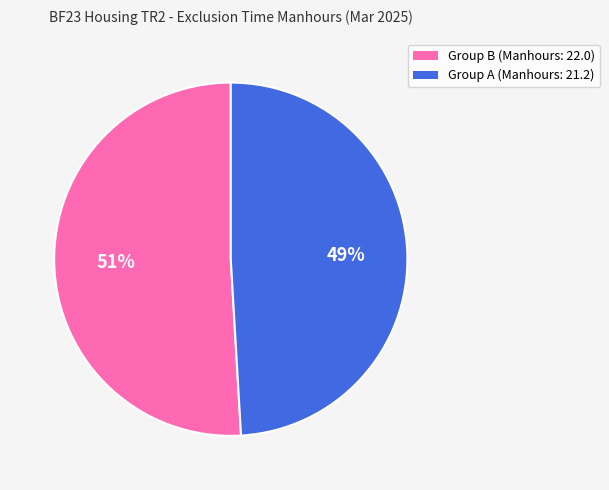

To the nearest percent, what is the average slice percentage?

50%